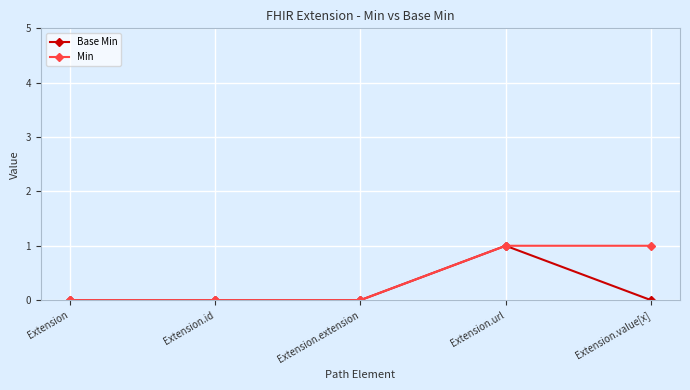

What is the label of the 1st point from the right?

Extension.value[x]